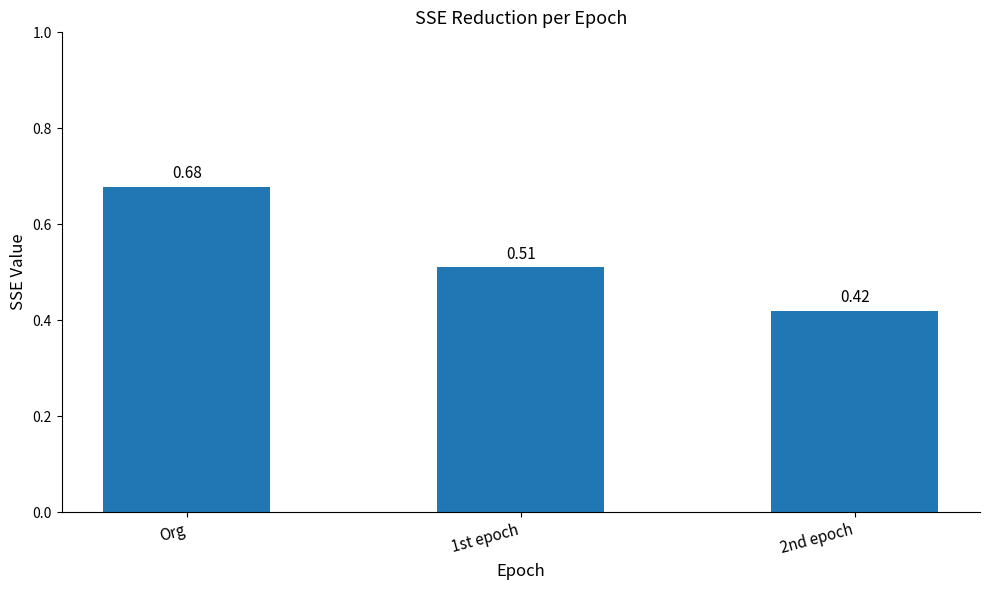

How many values are between 0 and 1?

3